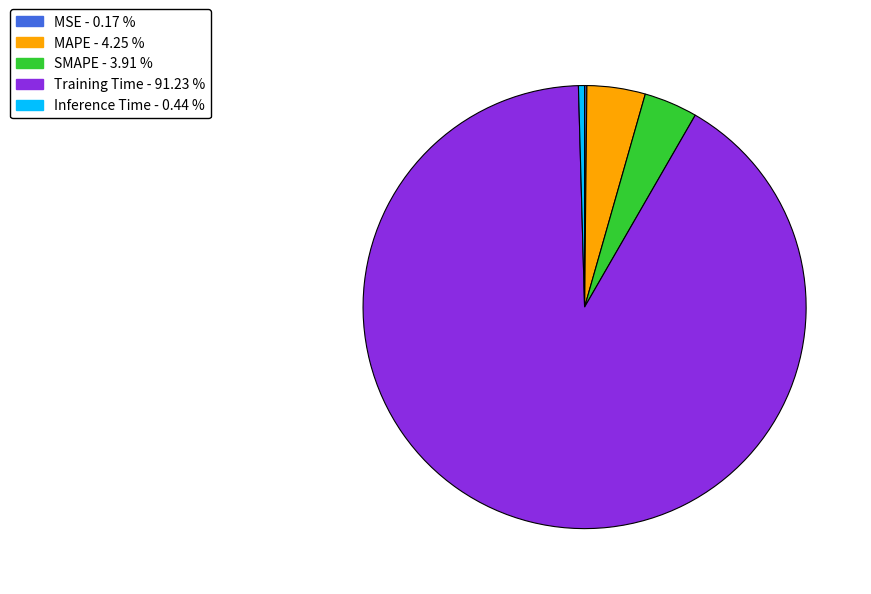

Which category has the biggest portion of the pie?

Training Time